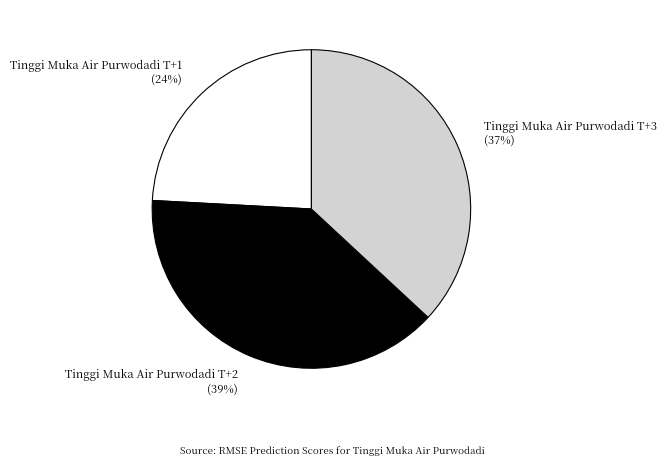

Is it true that Tinggi Muka Air Purwodadi T+3 is 44% of the pie?

False